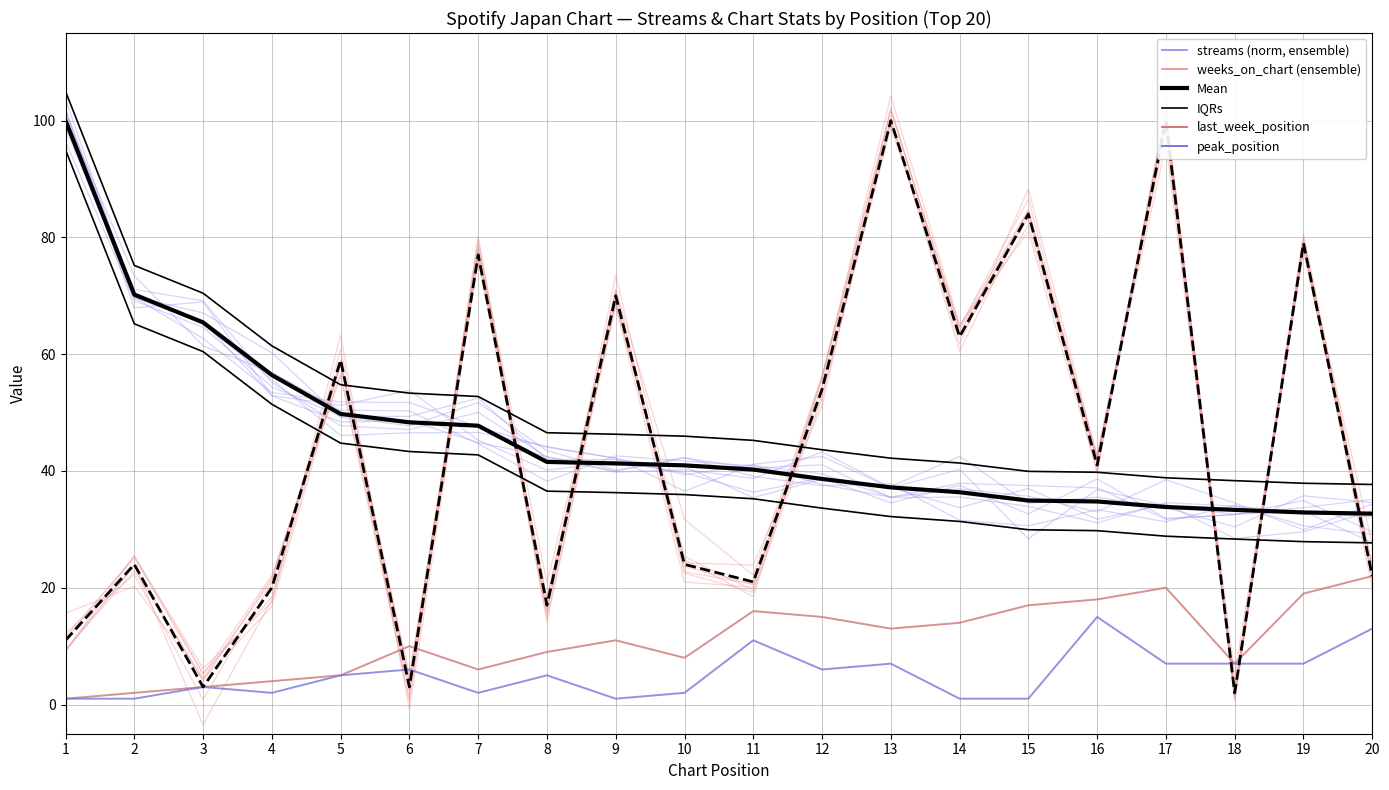

What is the greatest value displayed?

101.2